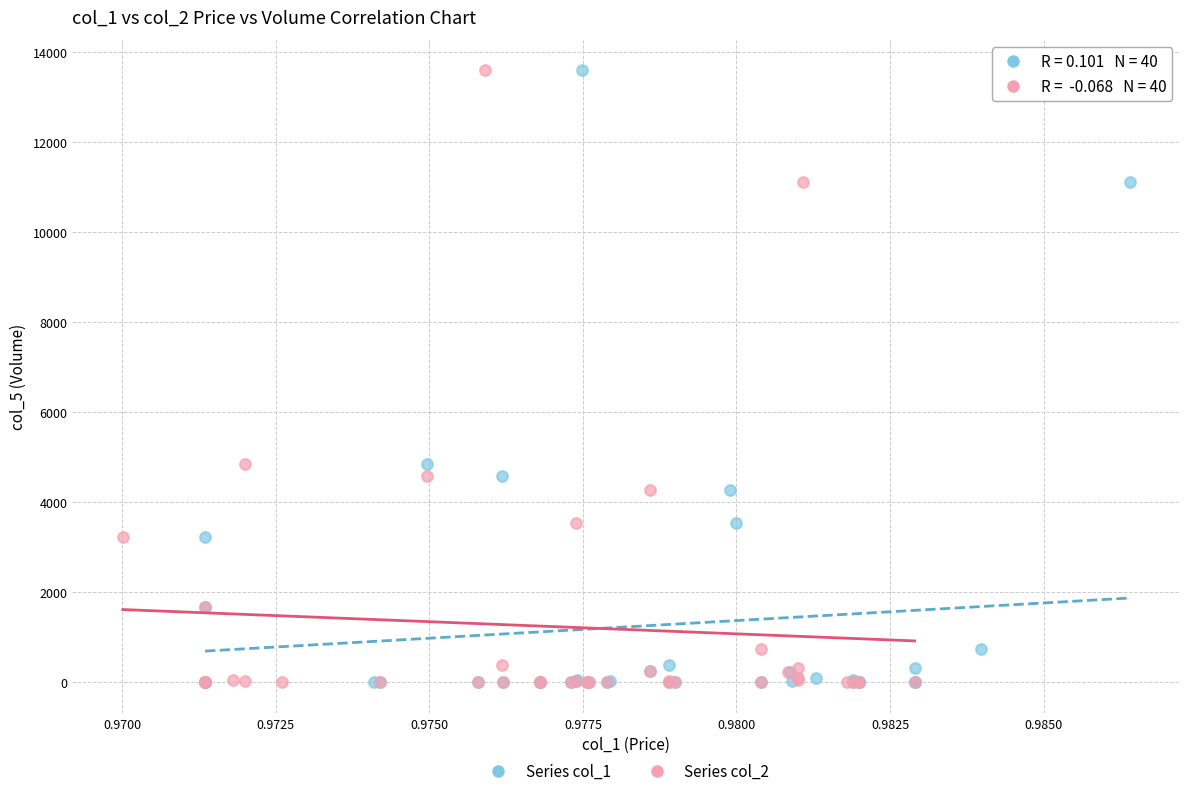

What are all the series names shown in the legend?

Series col_1, Series col_2